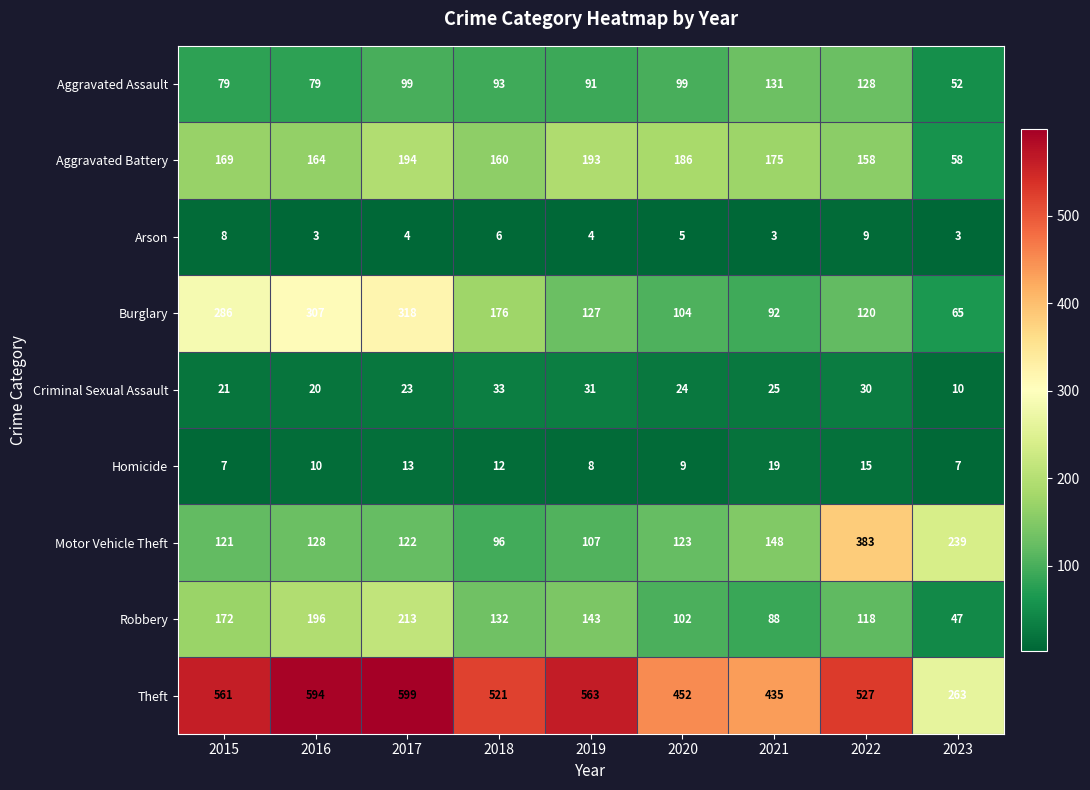

Count the Arson values in the range 3 to 6.

7